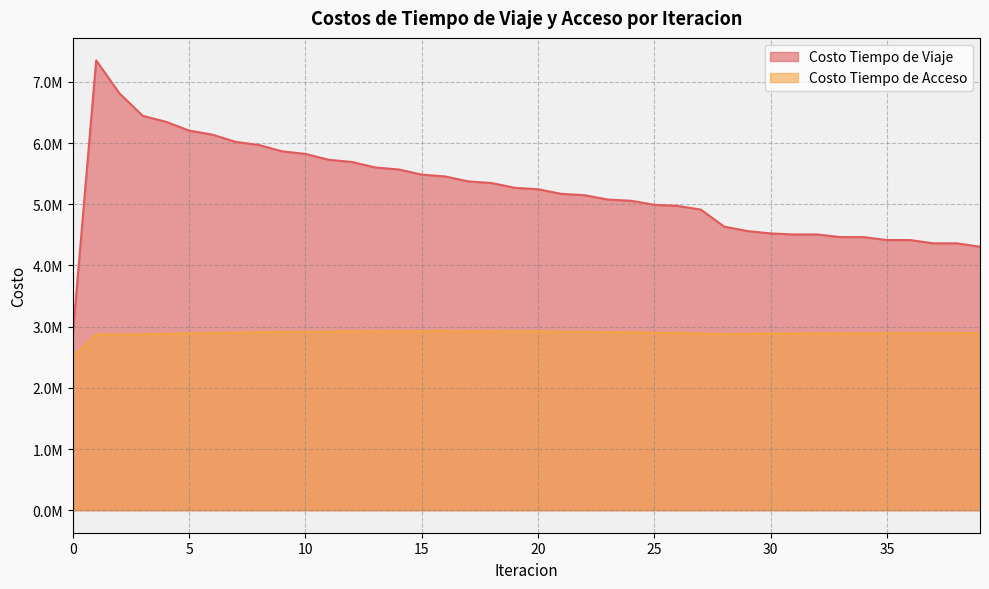

True or false: Costo Tiempo de Acceso and Costo Tiempo de Viaje cross at least once.

False